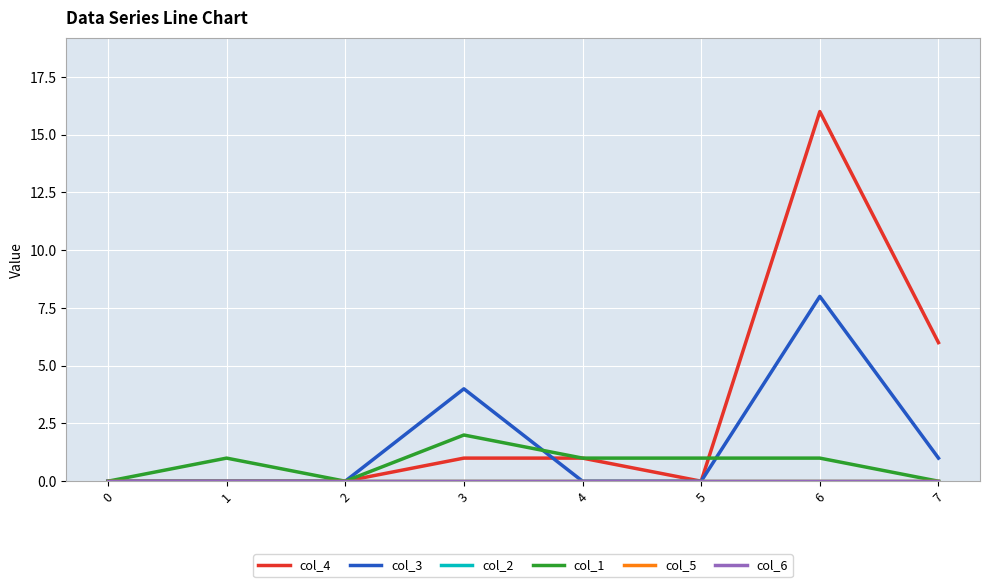

True or false: col_3 has a value of 0 at 5.

True